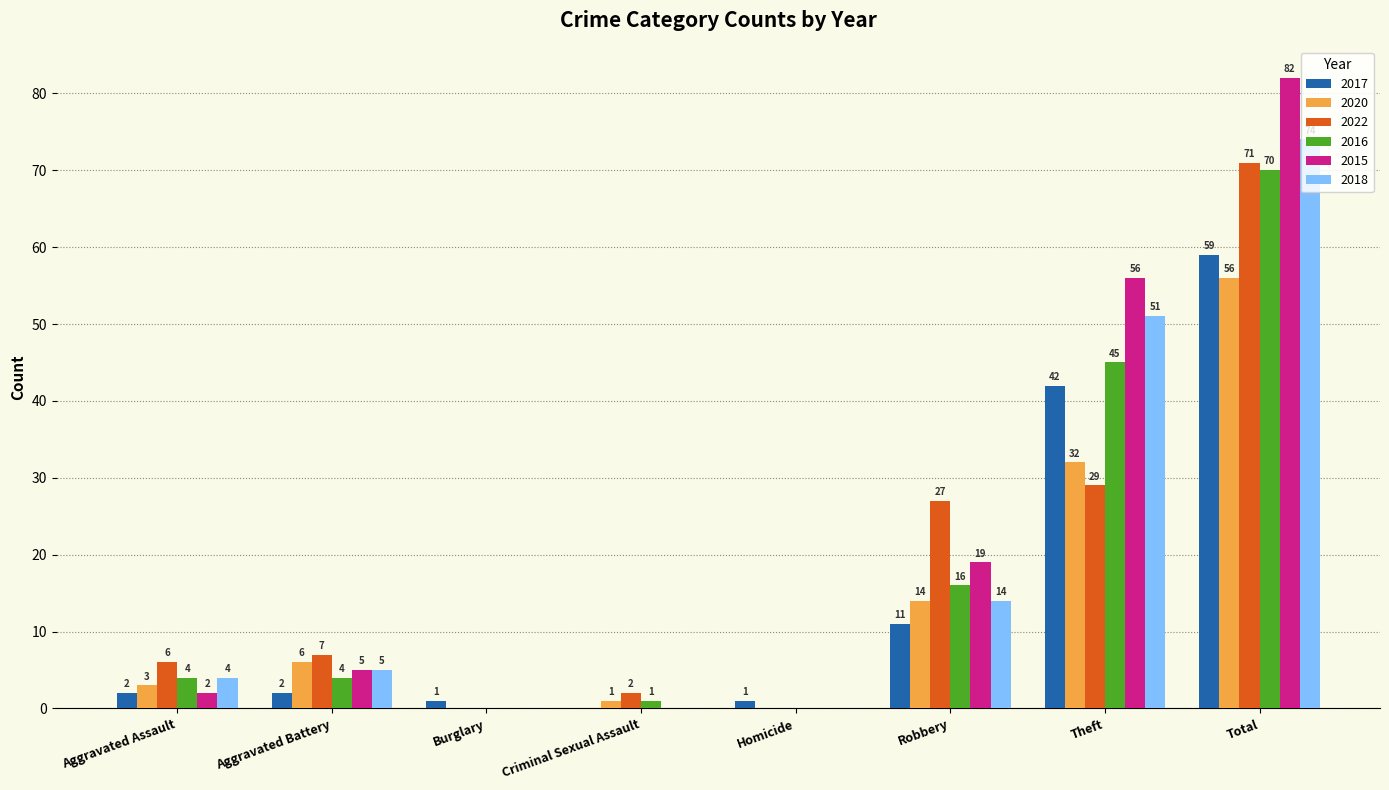

What is the total value across all series at Criminal Sexual Assault?

4